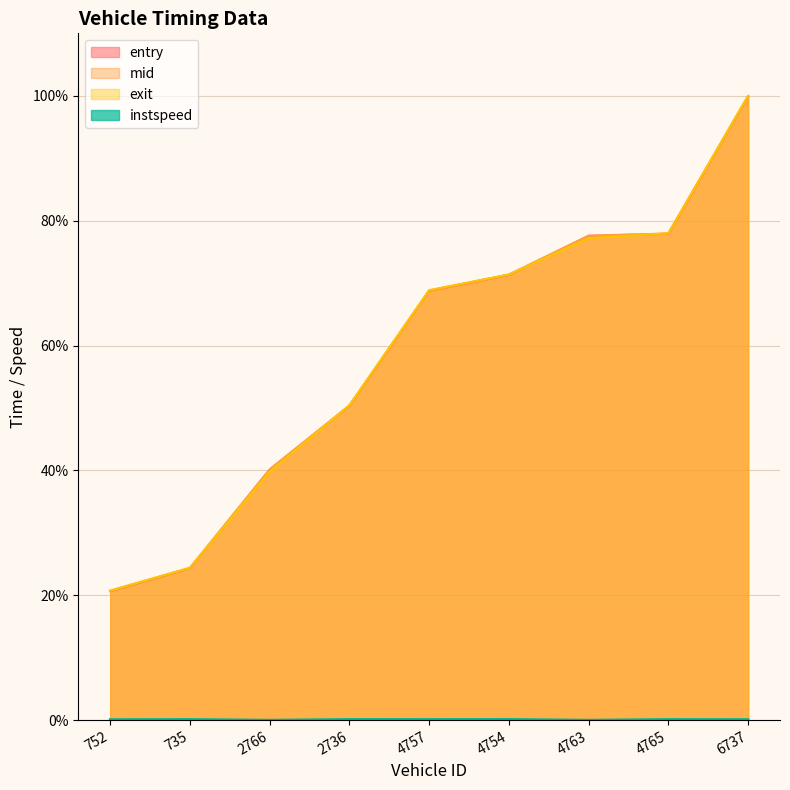

Which has a higher value, 4763 or 6737?

6737